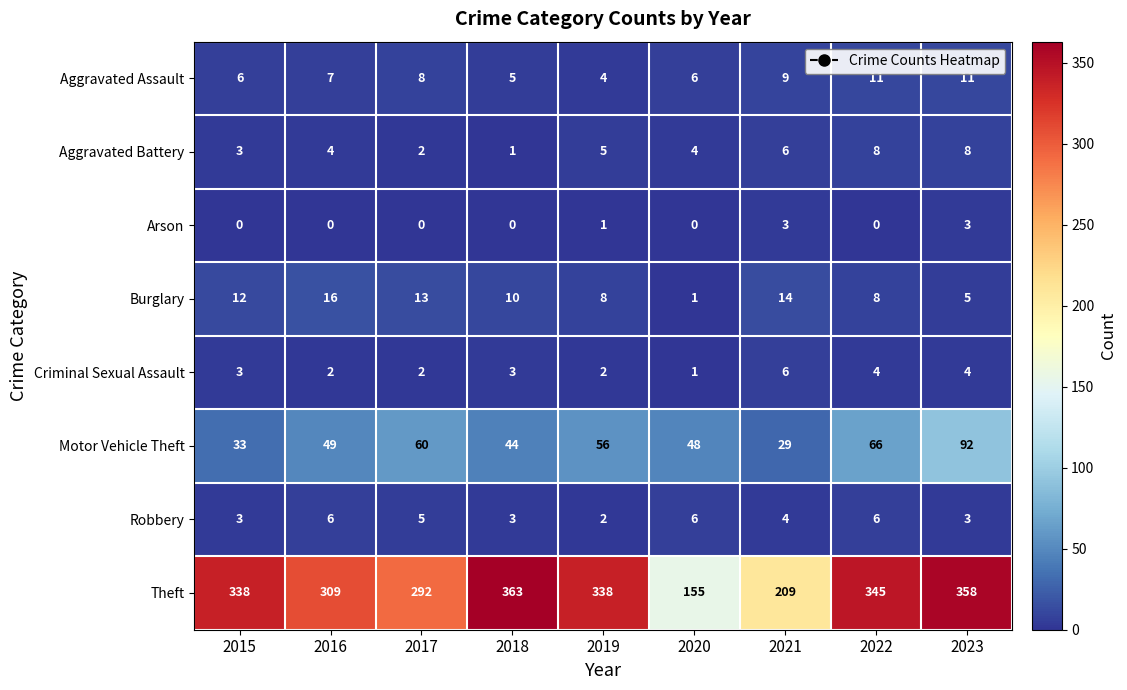

What is the highest value of the Burglary series?

16